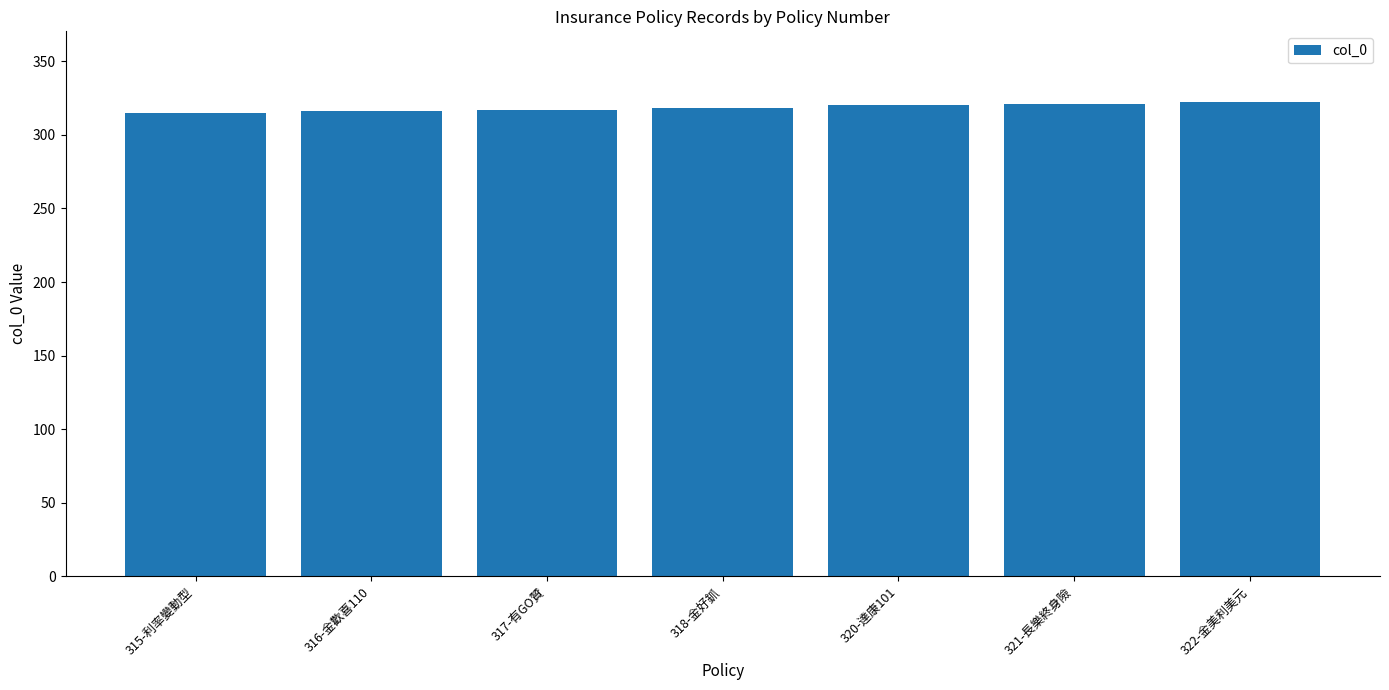

What is the value of the 1st bar from the left?

315